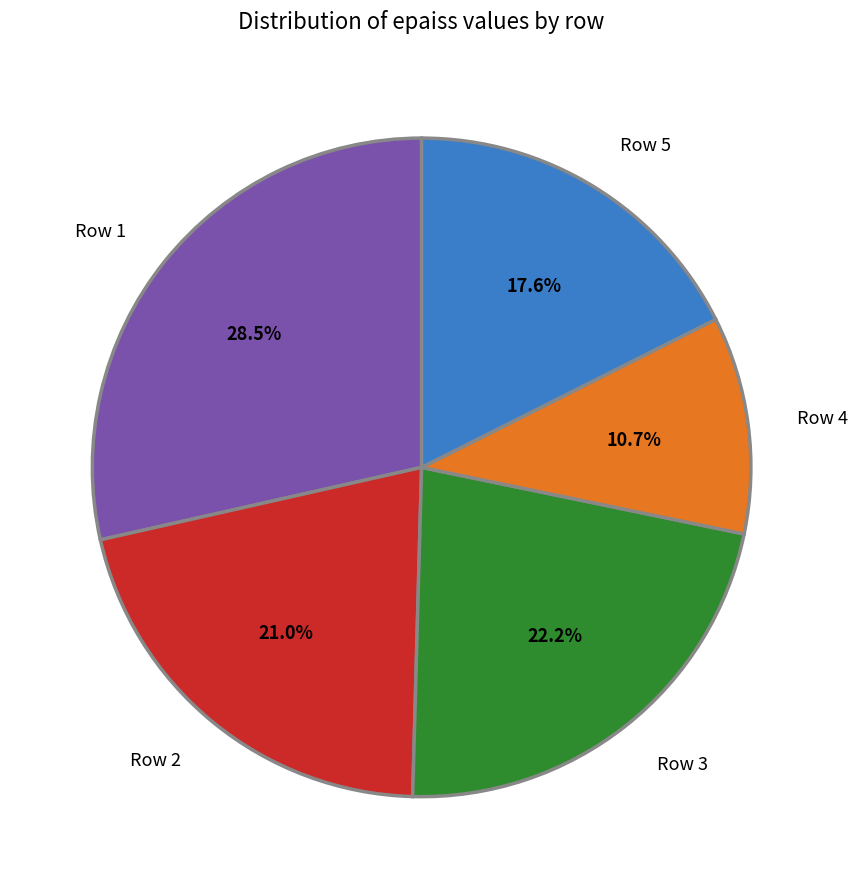

Does Row 3 account for over 50% of the chart?

No